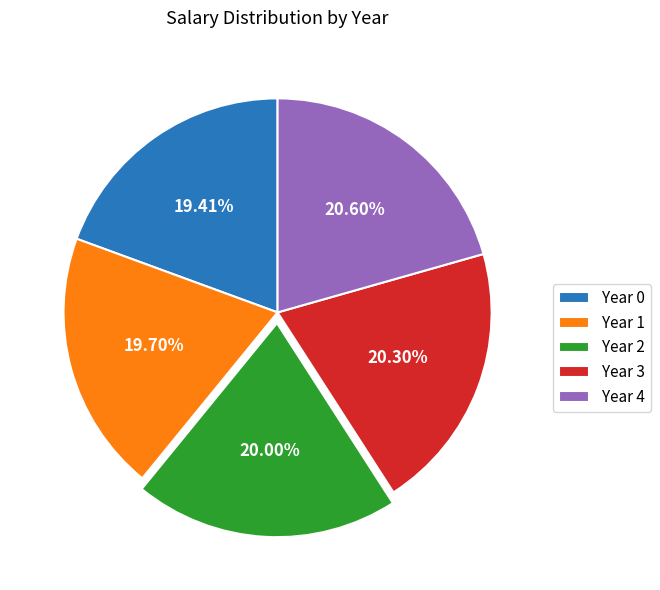

Is there a majority slice in this chart?

No